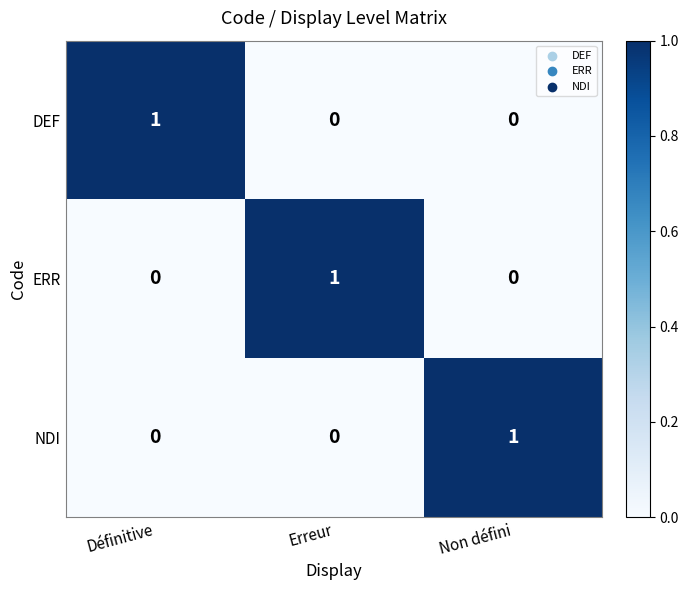

How many NDI values are between 0 and 1?

3